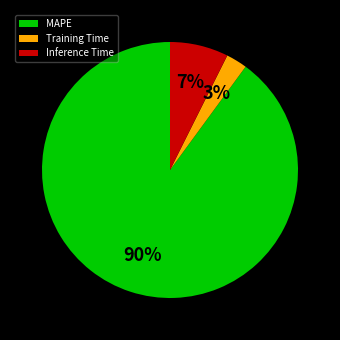

Is it true that MAPE is 96% of the pie?

False